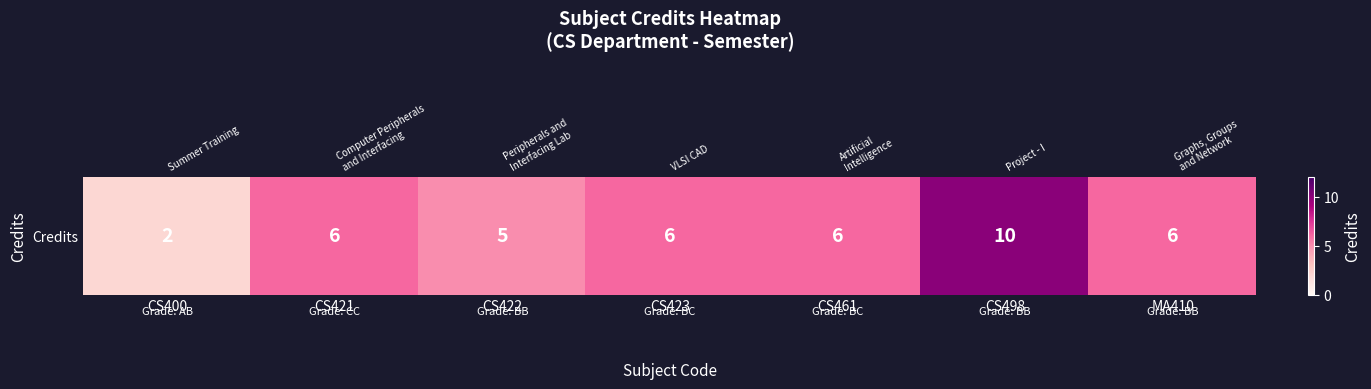

Count the number of data series in this chart.

1